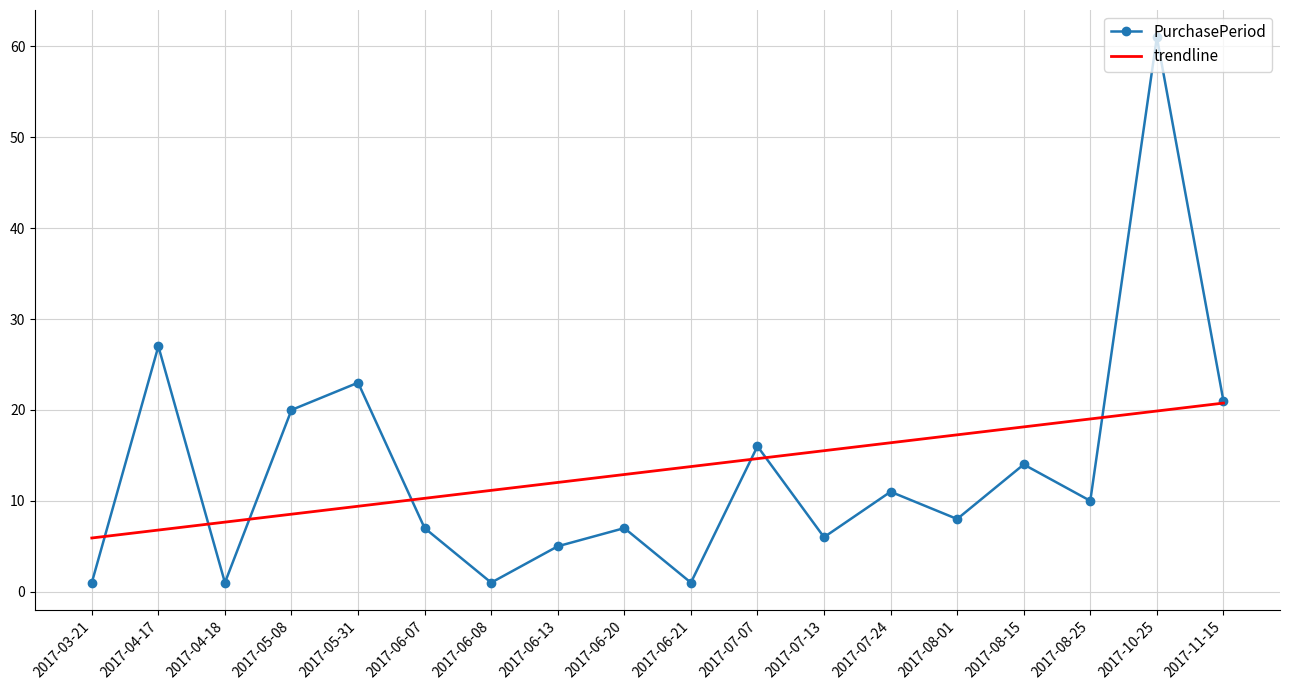

What is the spread (max minus min) of values at 2017-06-13?

7.0